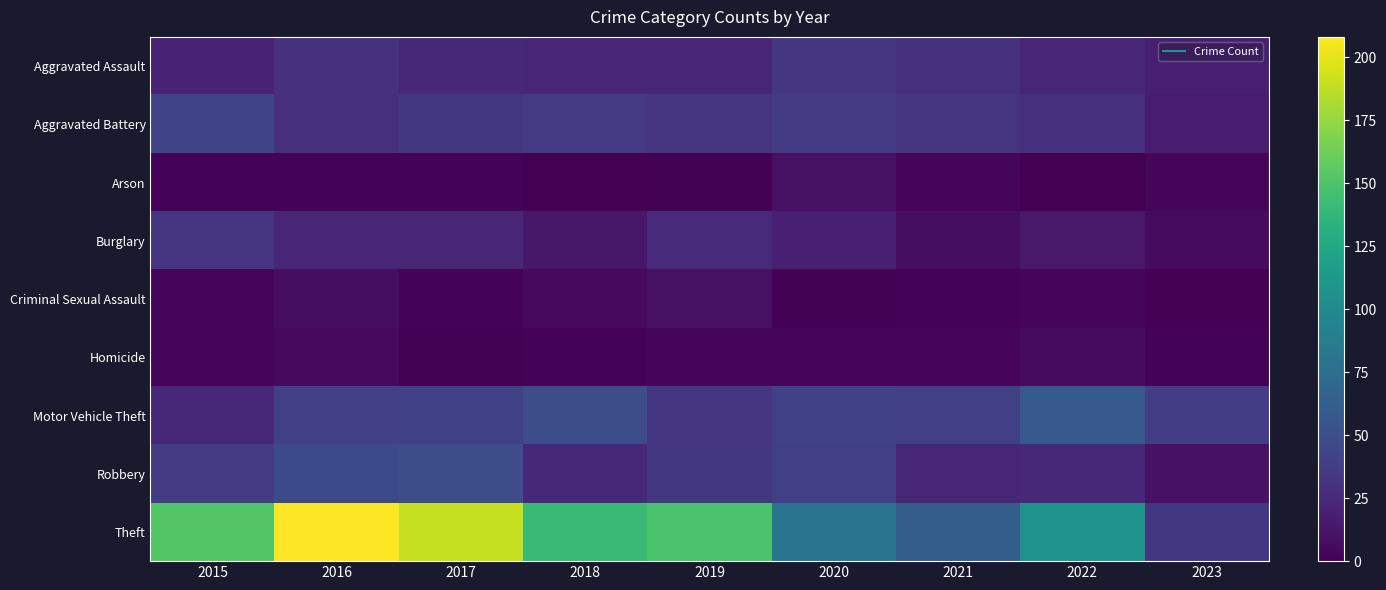

At 2020, list the series in order from smallest to largest.

Criminal Sexual Assault, Homicide, Arson, Burglary, Aggravated Assault, Aggravated Battery, Robbery, Motor Vehicle Theft, Theft